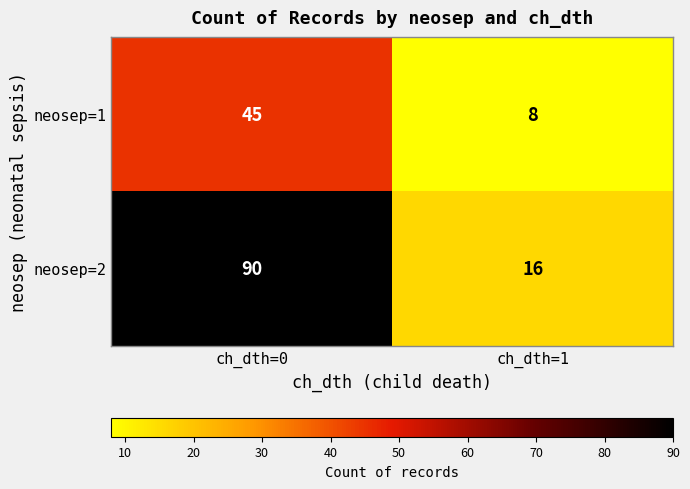

Which series has the widest spread of values?

neosep=2